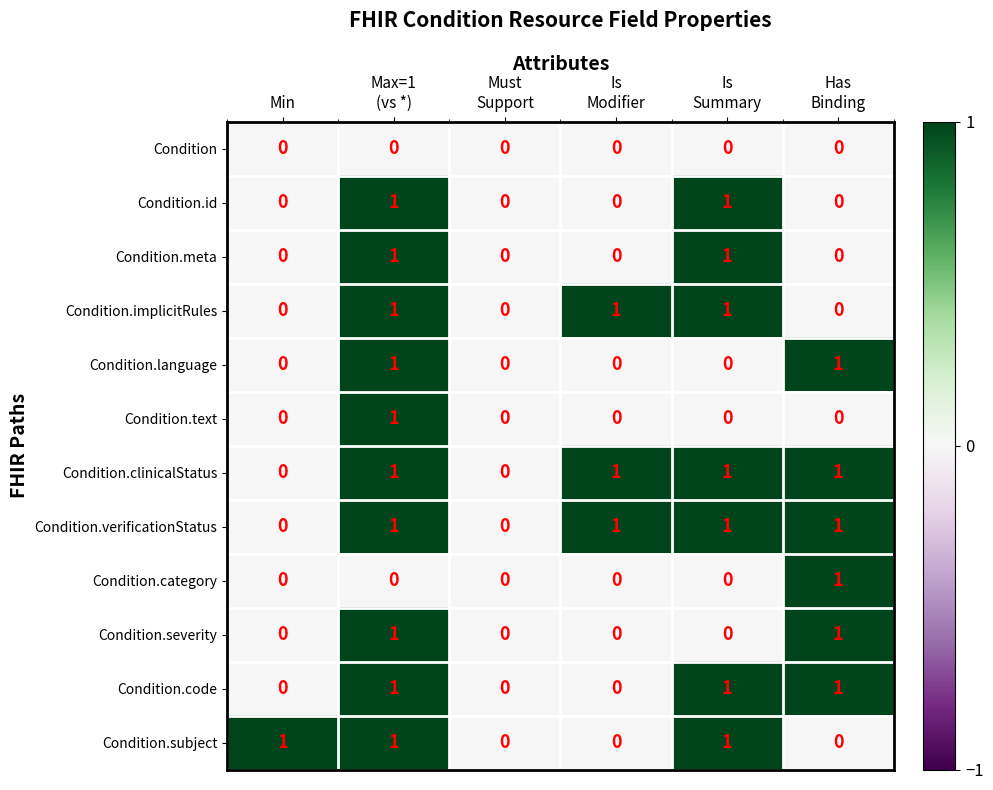

Is it true that Condition.meta equals 0 at Min?

True